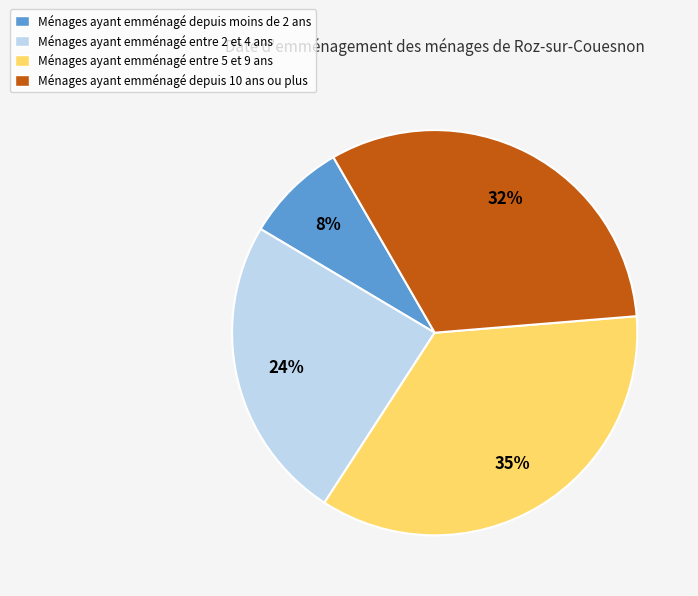

Between Ménages ayant emménagé entre 5 et 9 ans and Ménages ayant emménagé entre 2 et 4 ans, which is larger?

Ménages ayant emménagé entre 5 et 9 ans